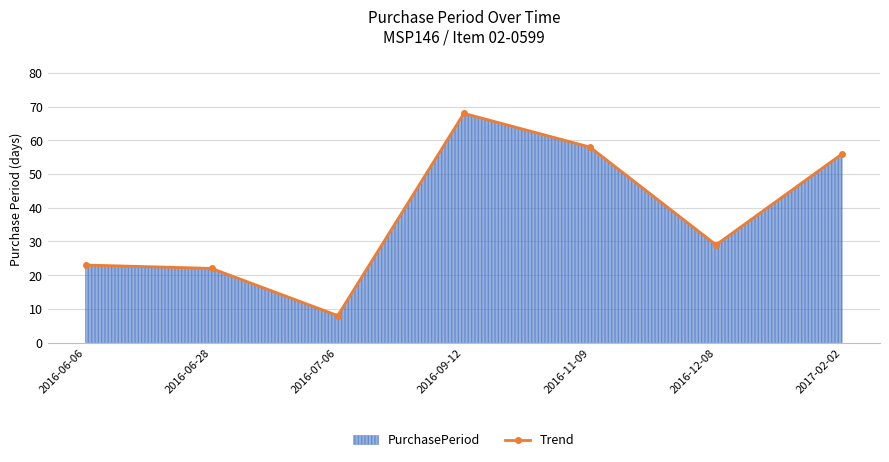

Which label corresponds to the largest value in the chart?

2016-09-12